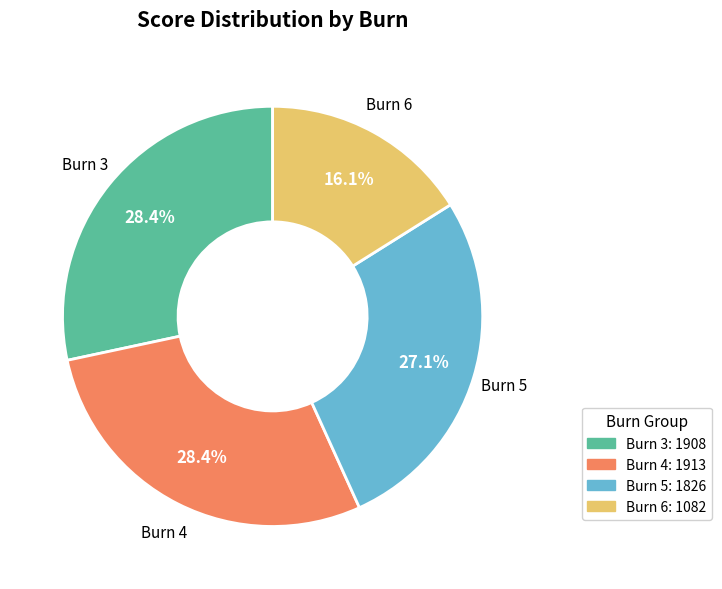

Count the number of slices in the pie.

4